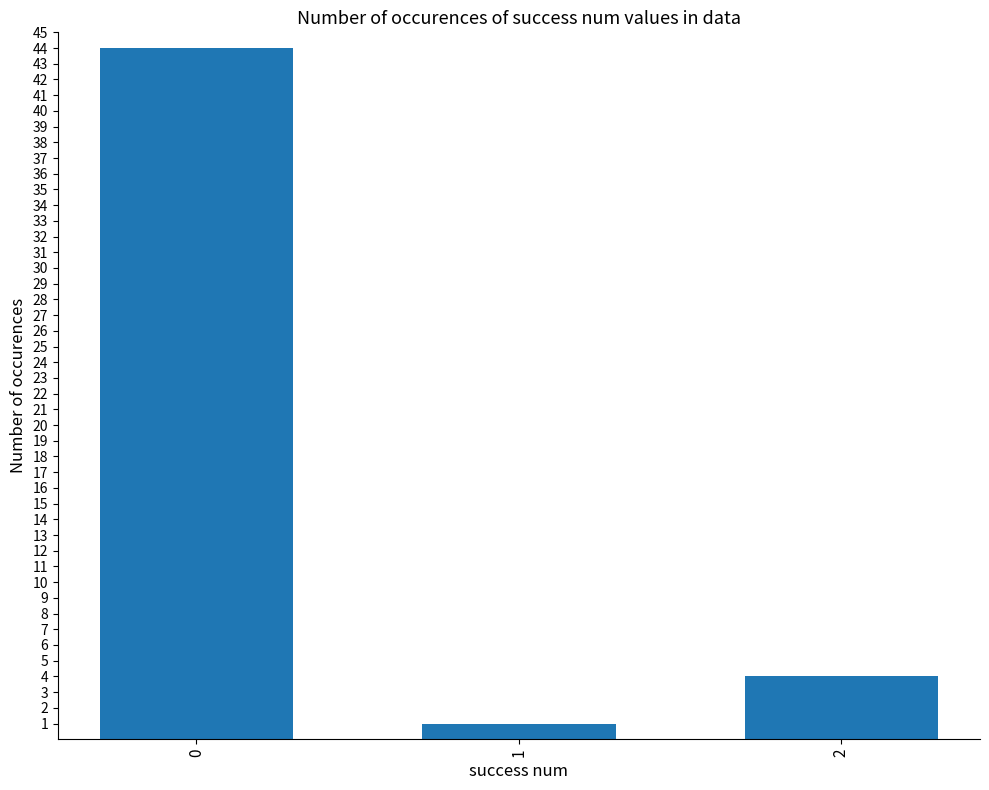

What is the change in value from 1 to 2?

+3